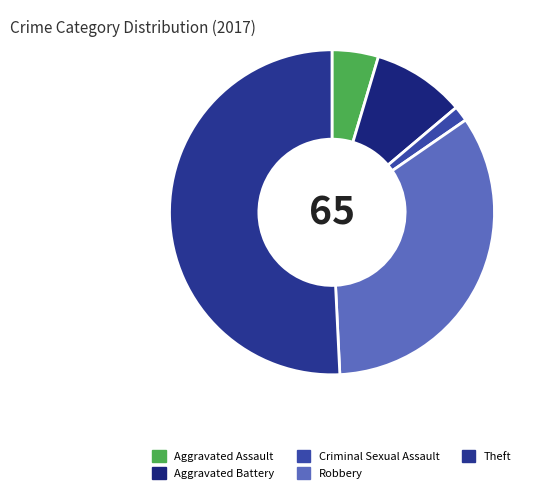

Do Aggravated Assault and Theft together represent more than half of the pie?

Yes